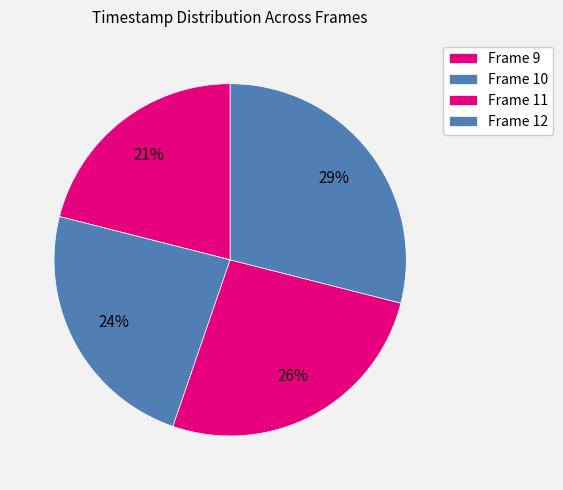

Which category has the biggest portion of the pie?

Frame 12